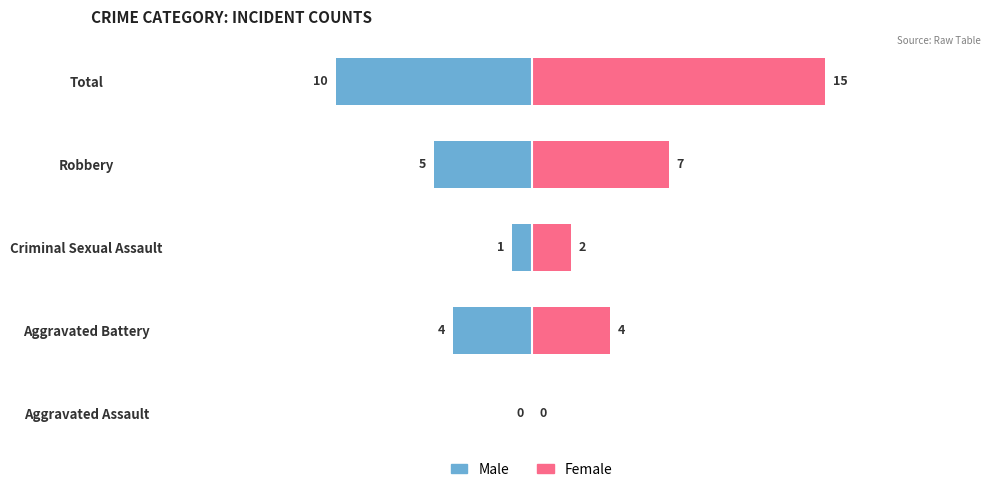

How many data points in Female are less than 4?

2